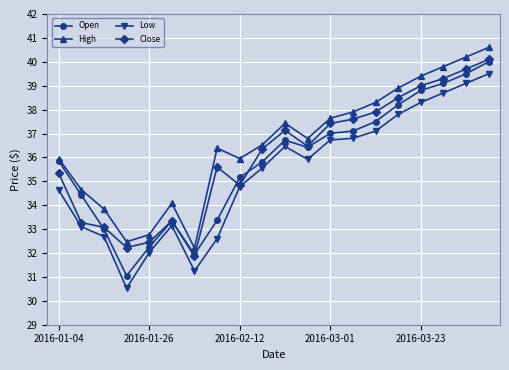

What is the value of the Low point at the 2nd from the left?

33.1